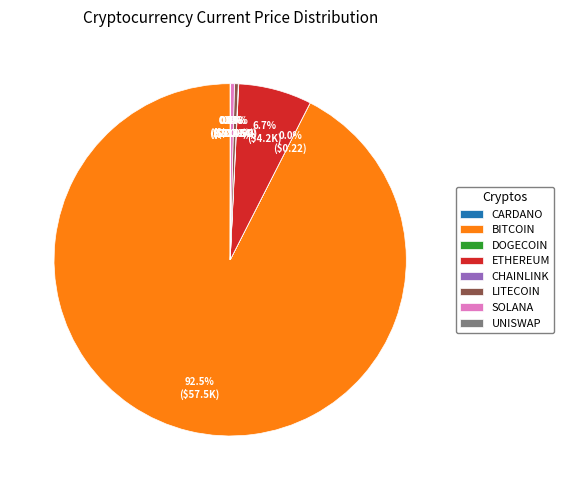

Which category has the biggest portion of the pie?

BITCOIN